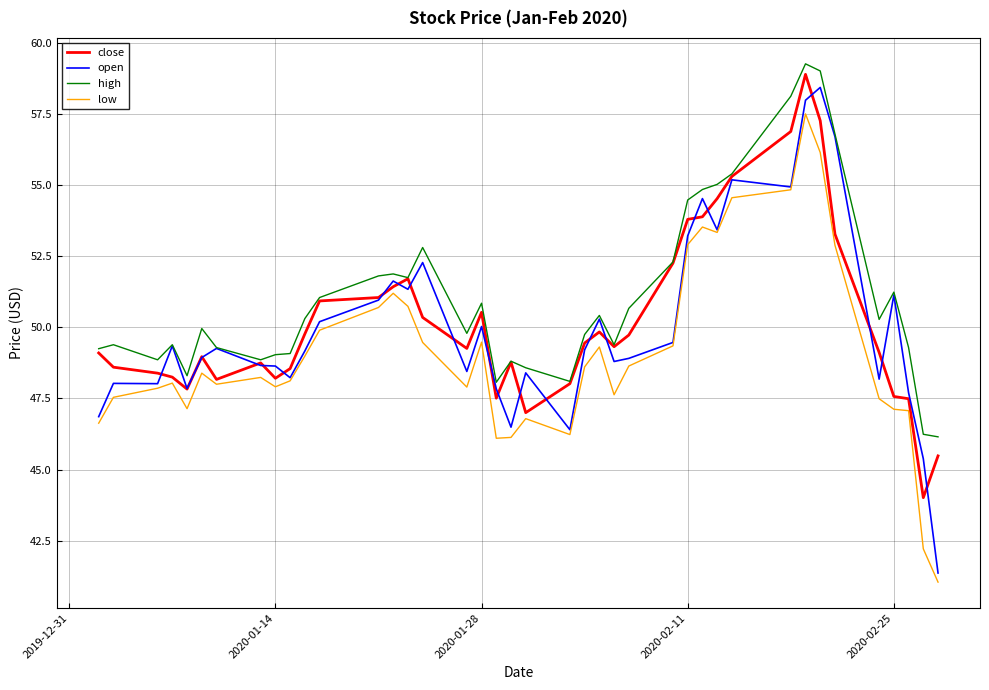

Which series has the largest total across all categories?

high